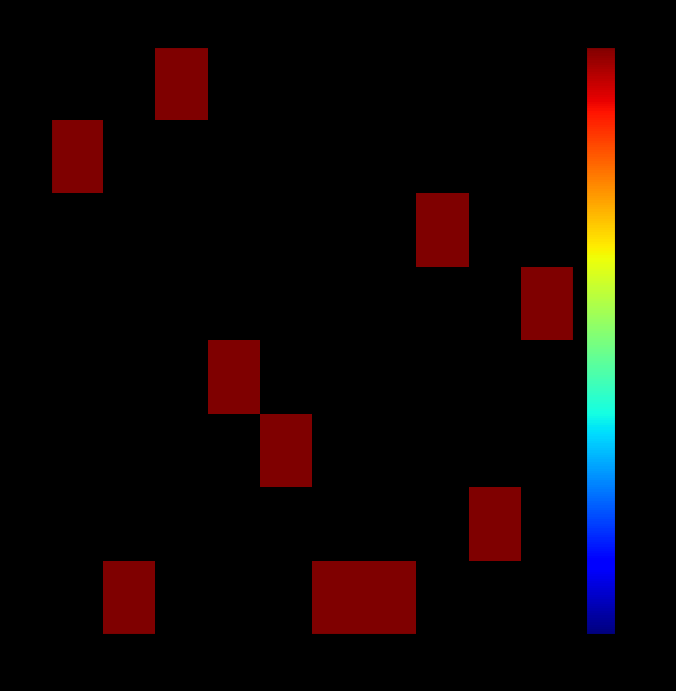

What is the highest value of the 6 series?

1.0